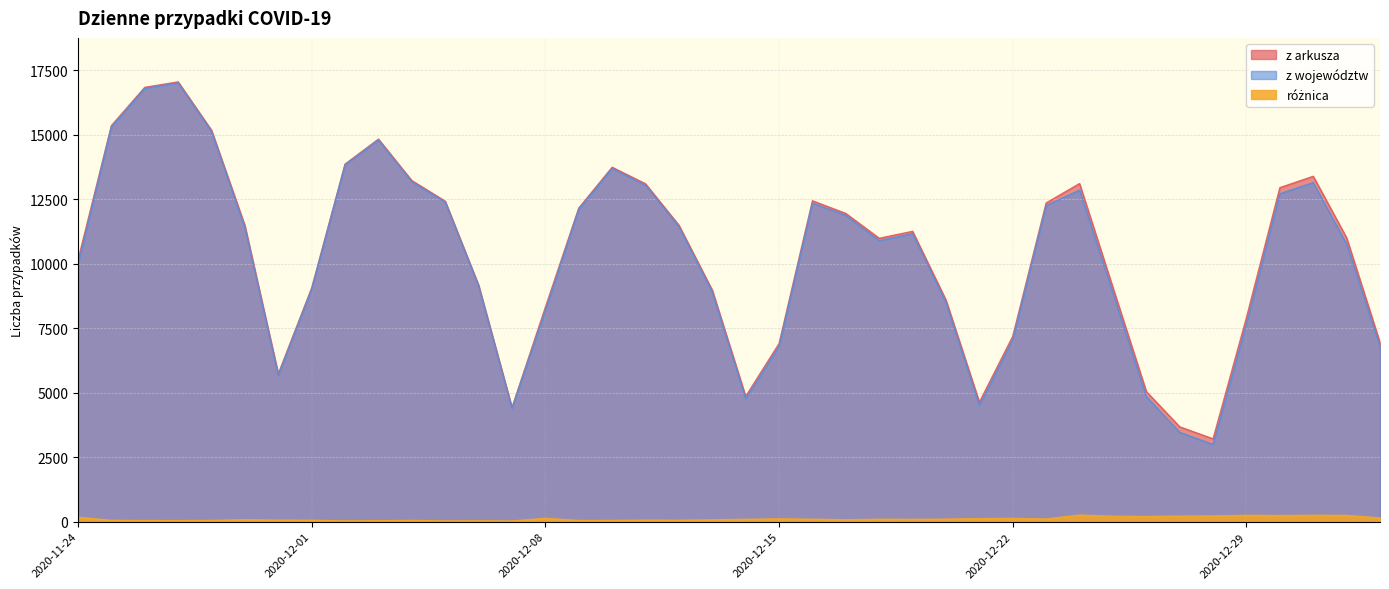

Rank the series by their maximum value, from lowest to highest.

różnica, z województw, z arkusza